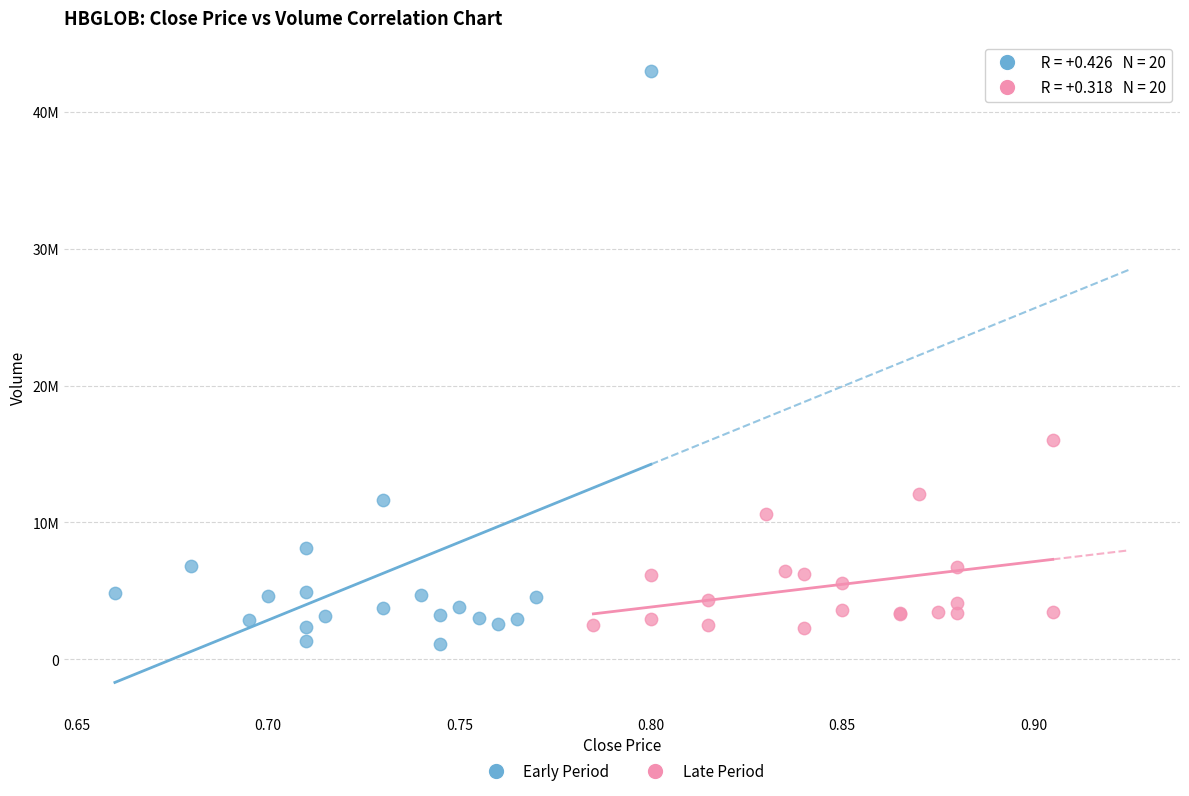

What are all the series names shown in the legend?

Early Period, Late Period